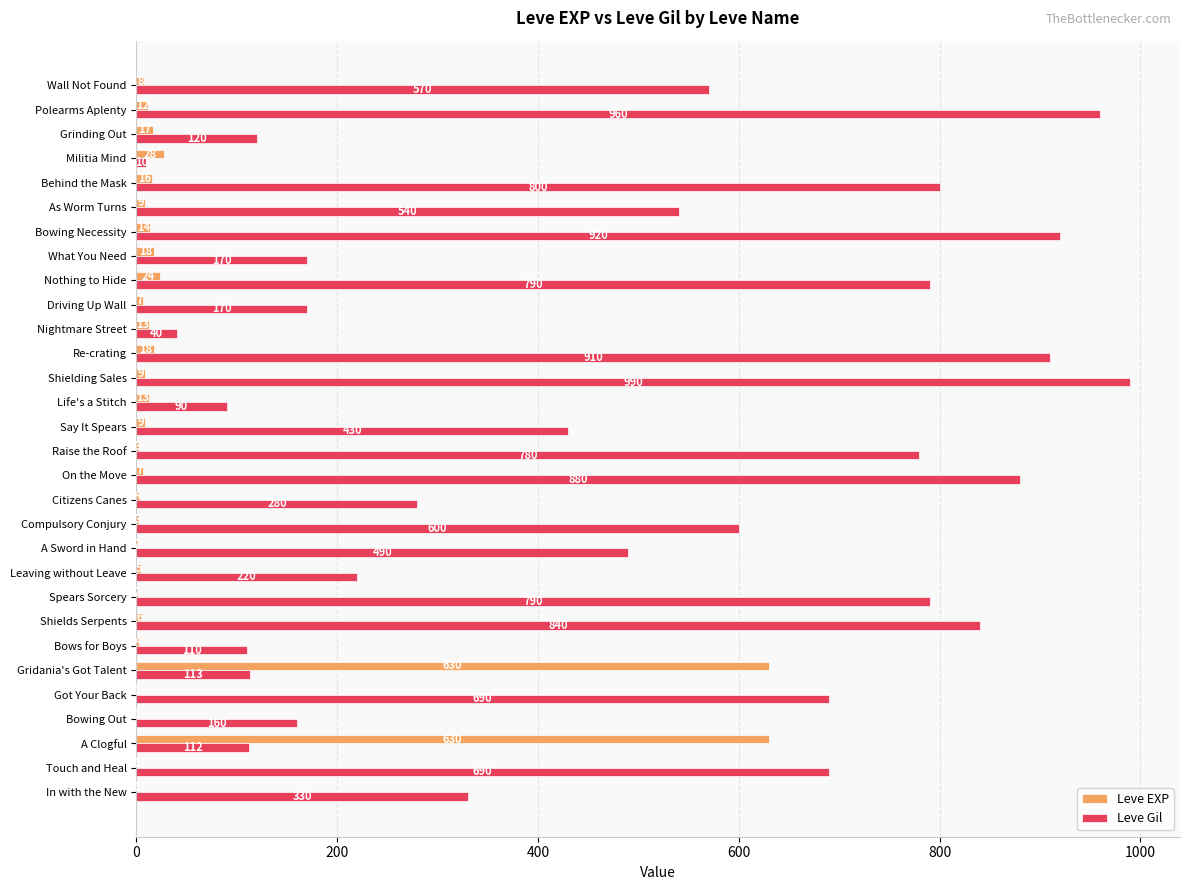

What are all the series names shown in the legend?

Leve EXP, Leve Gil